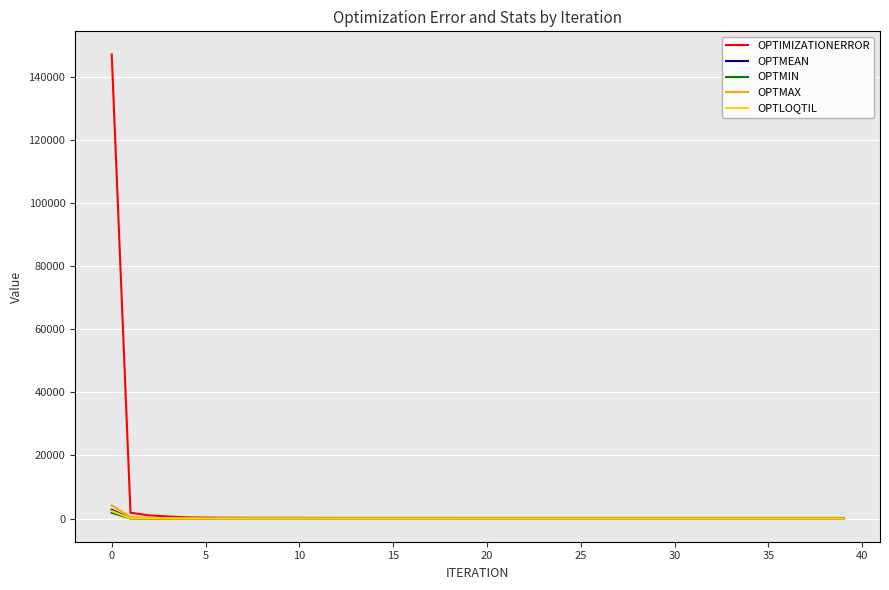

What is the maximum value shown in the chart?

147171.0